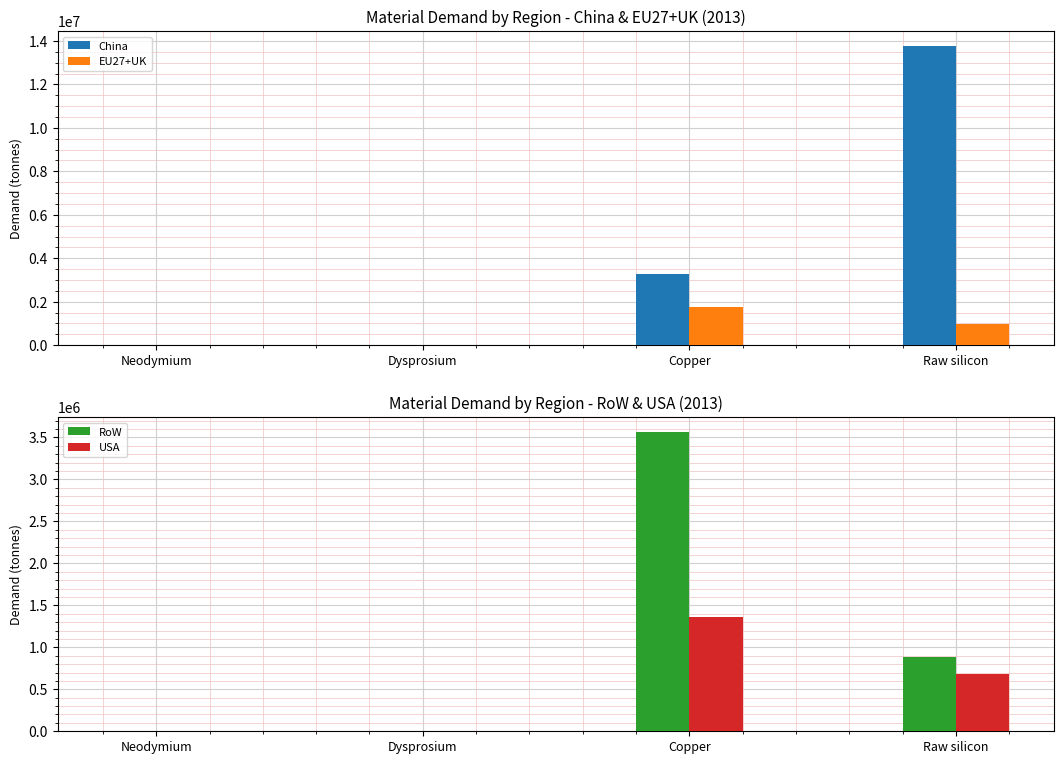

What is the spread (max minus min) of values at Neodymium?

4912.9